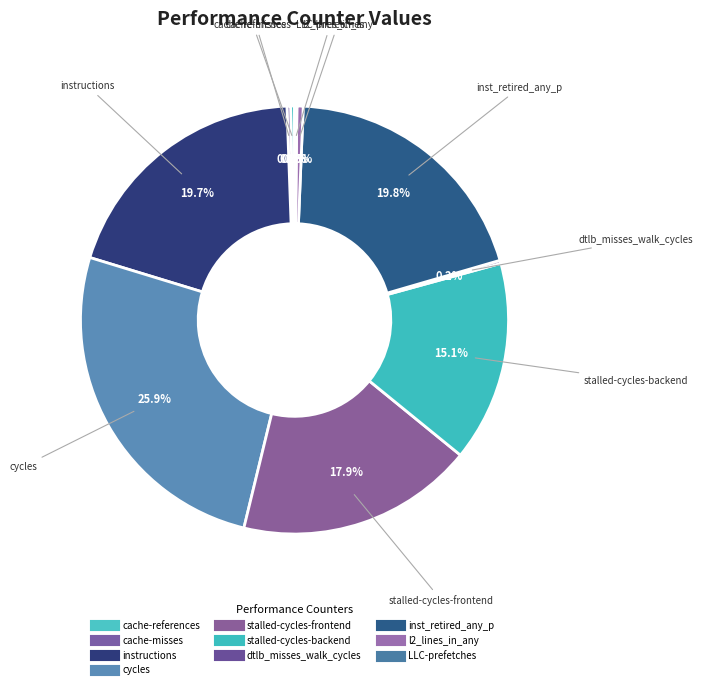

What is the largest slice in the pie chart?

cycles